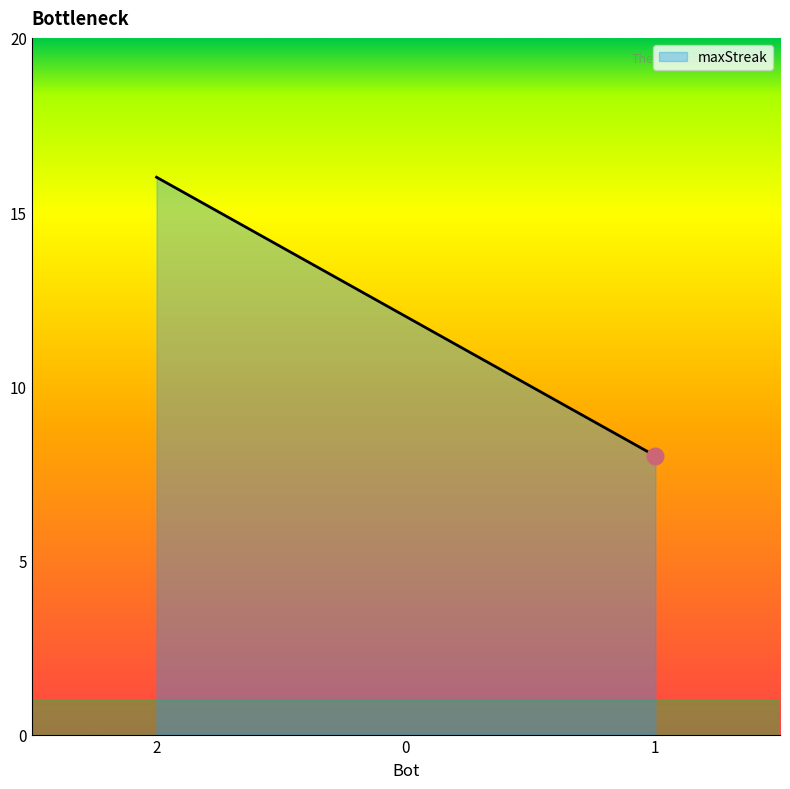

Between 0 and 2, which is larger?

2